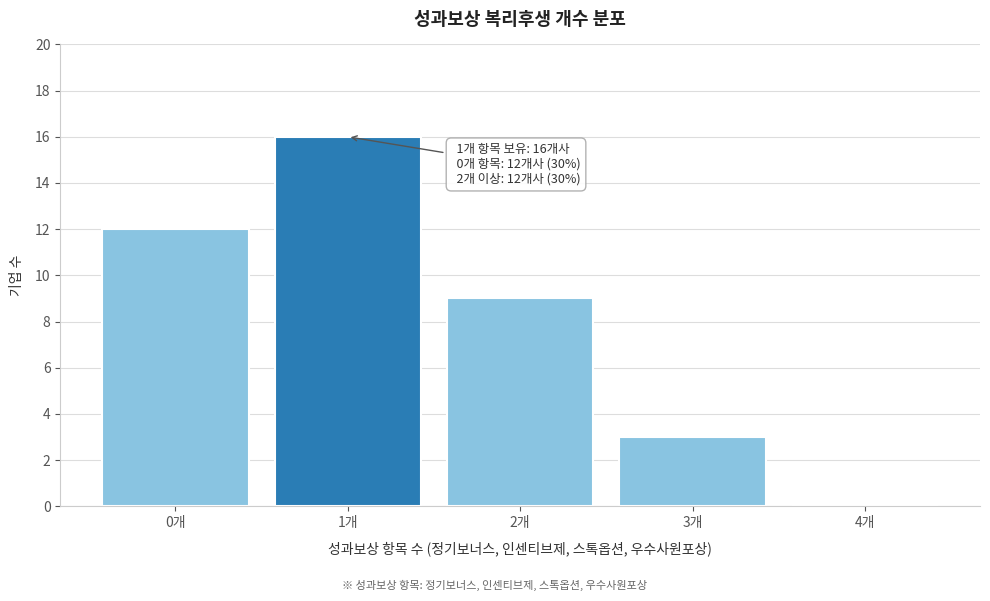

Reading left to right, what are all the values shown in this chart?

0개=12	1개=16	2개=9	3개=3	4개=0